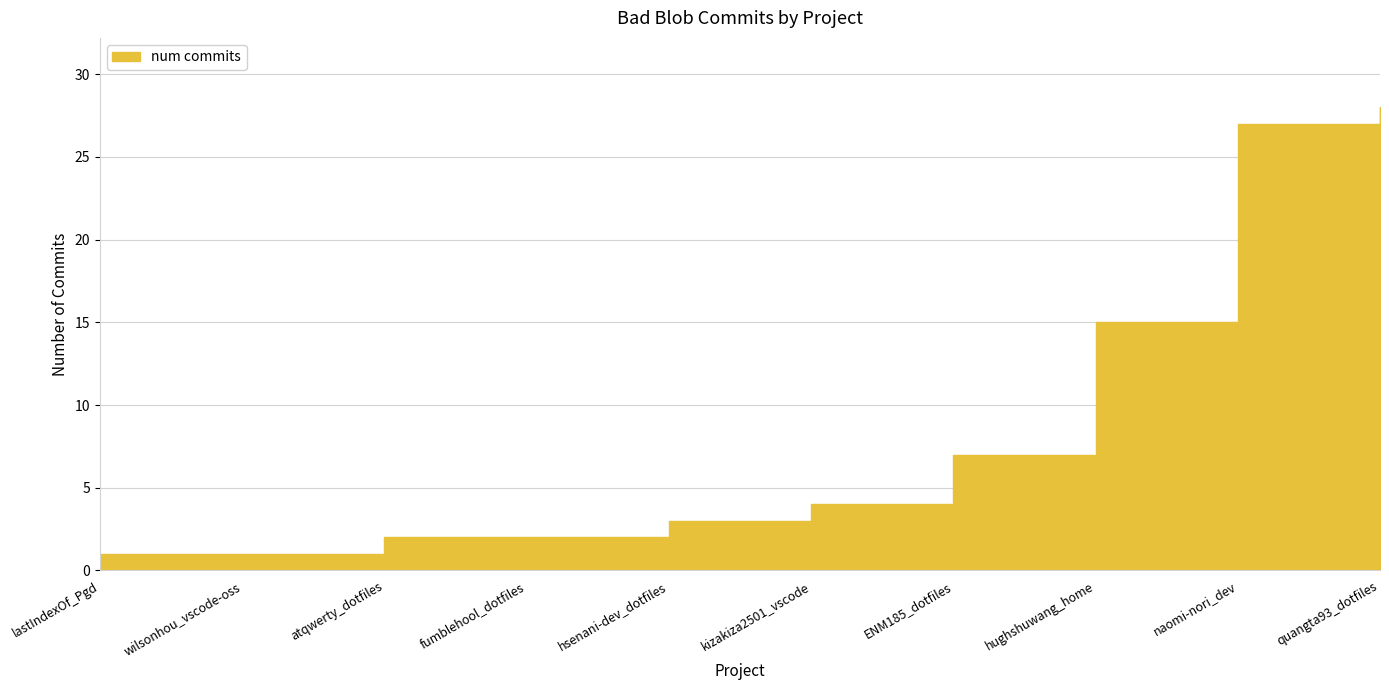

True or false: there are more than 0 points higher than both neighbors.

False